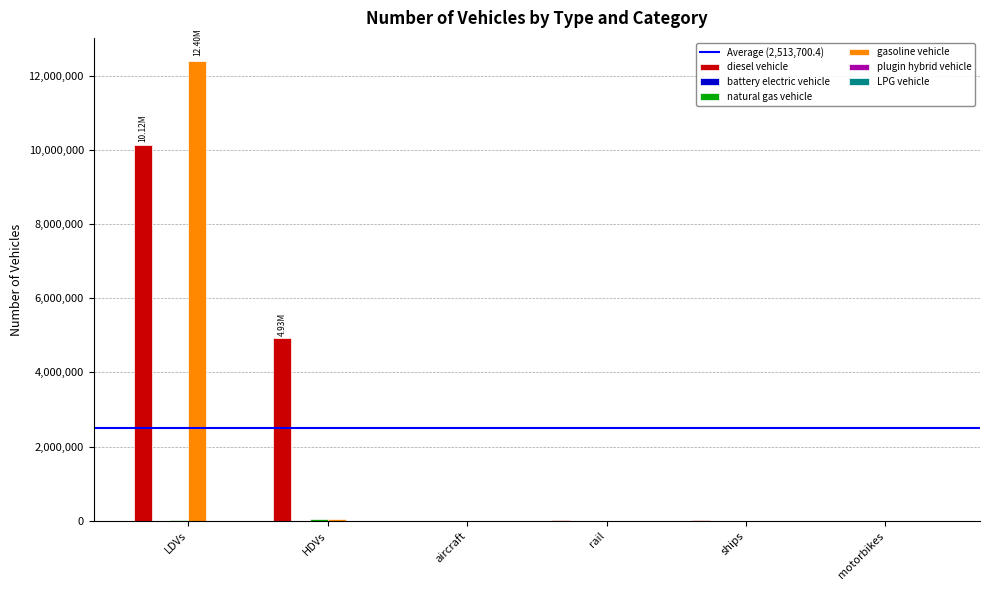

At which category is the sum across all series the highest?

LDVs